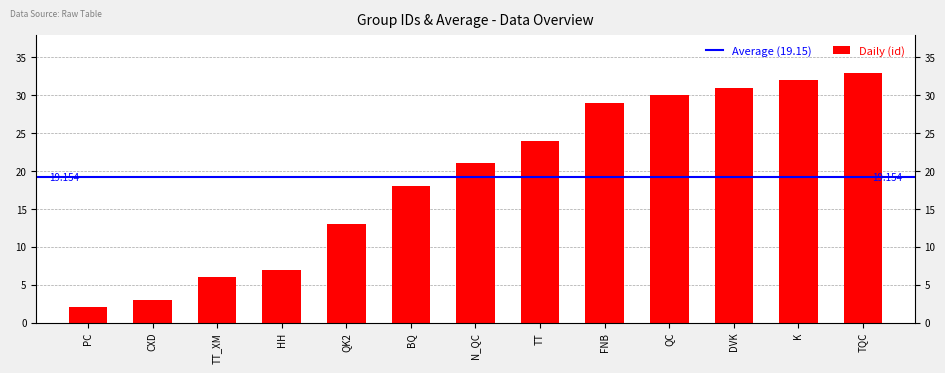

What position from the right is CXD?

12